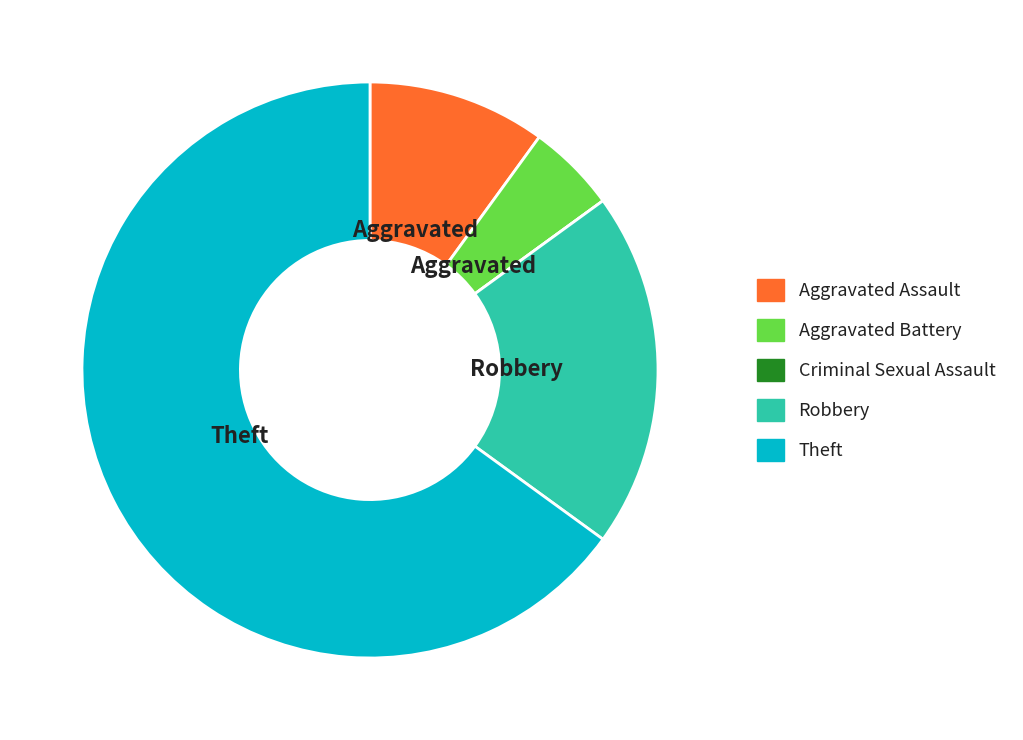

Is the sum of Aggravated Assault and Aggravated Battery greater than half?

No